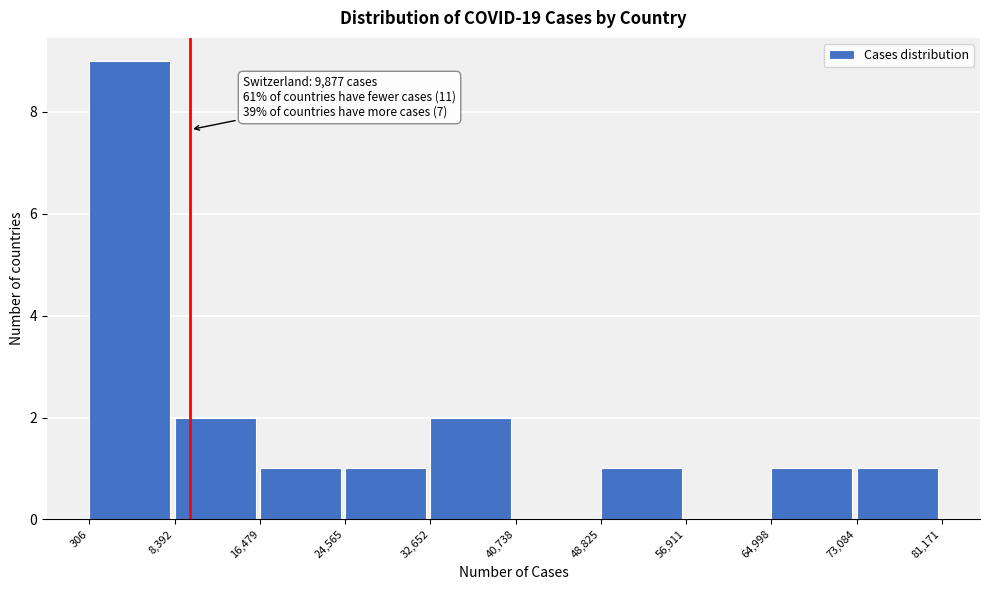

Over which range of the x-axis is the bar tallest?

306 to 8,392